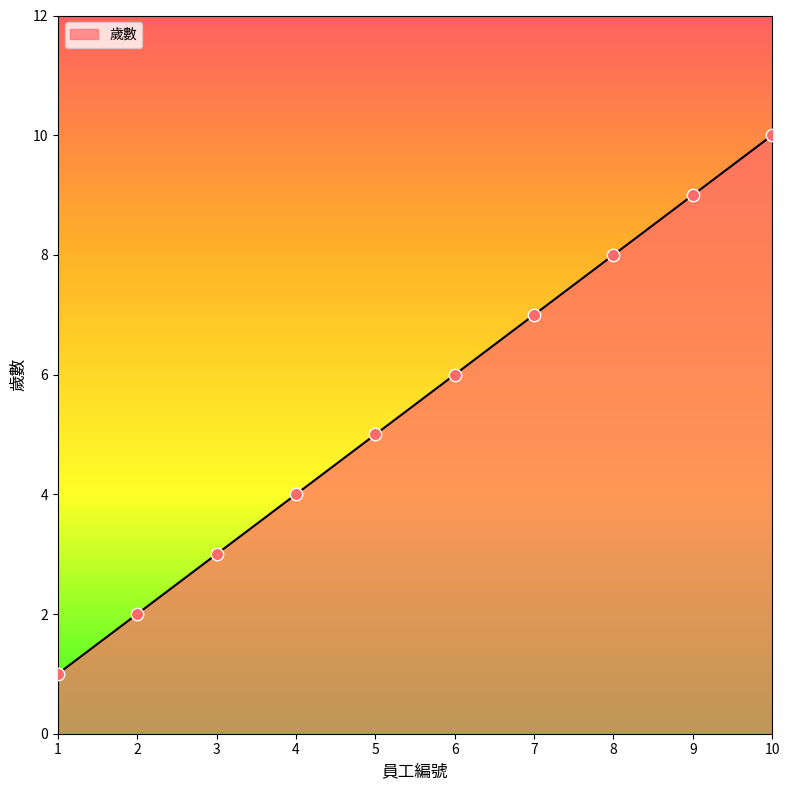

Approximately how many times larger is the value at 5 compared to 6?

0.8